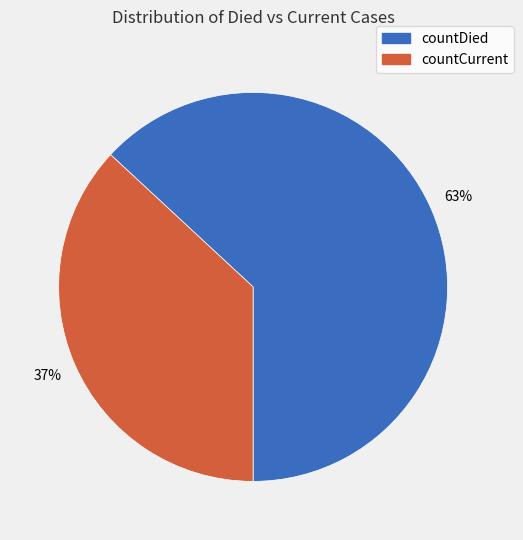

The countDied slice represents 78% of the pie. True or false?

False